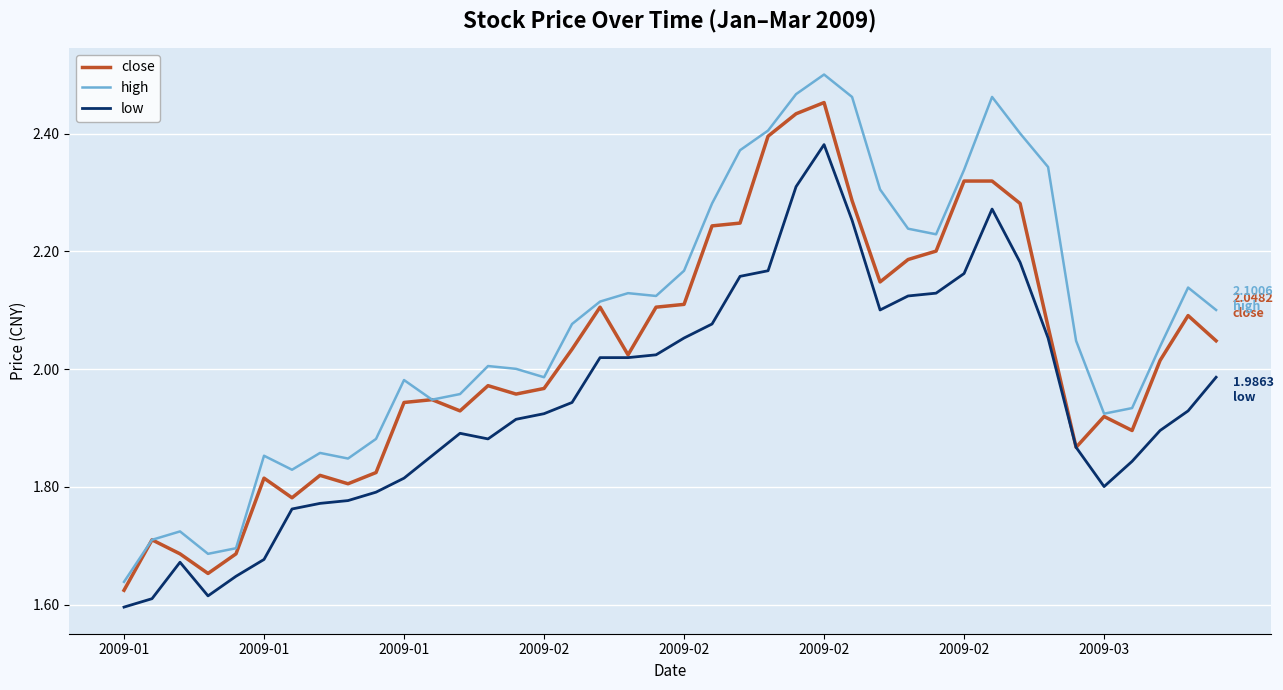

Which series has the widest spread of values?

high